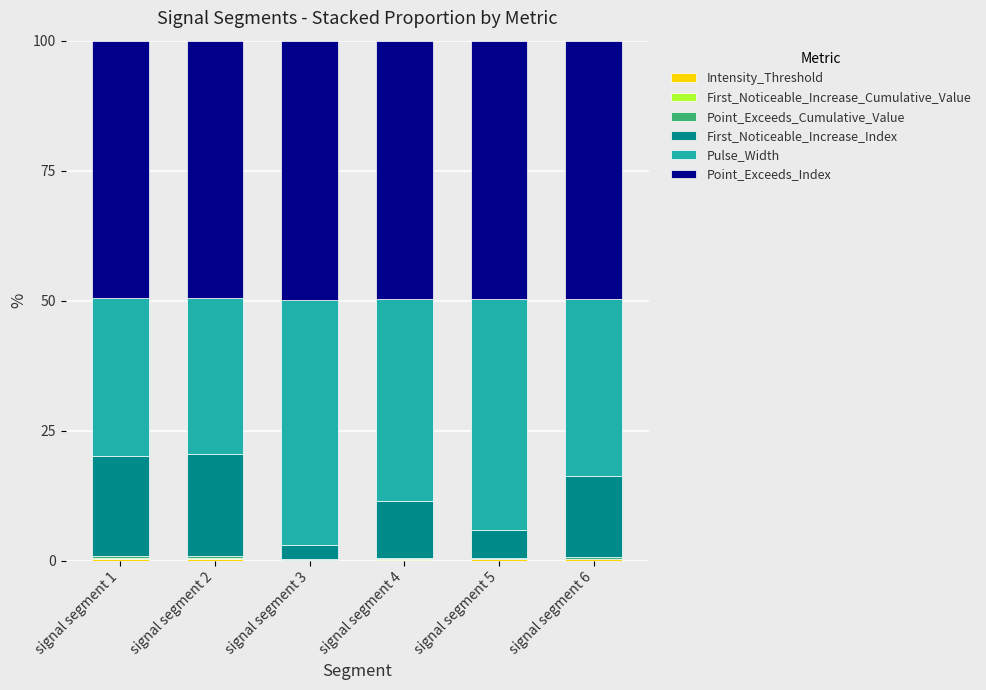

At how many categories does at least one series exceed 26?

6